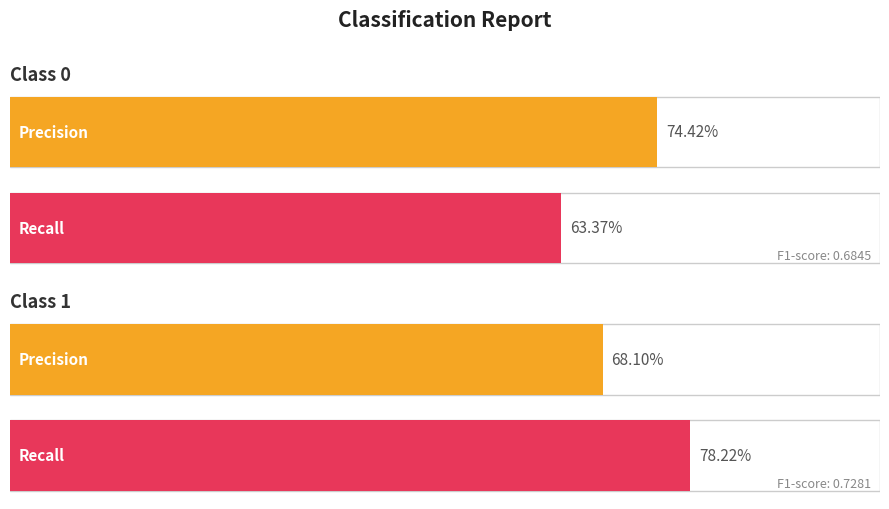

Which series has the largest total across all categories?

precision